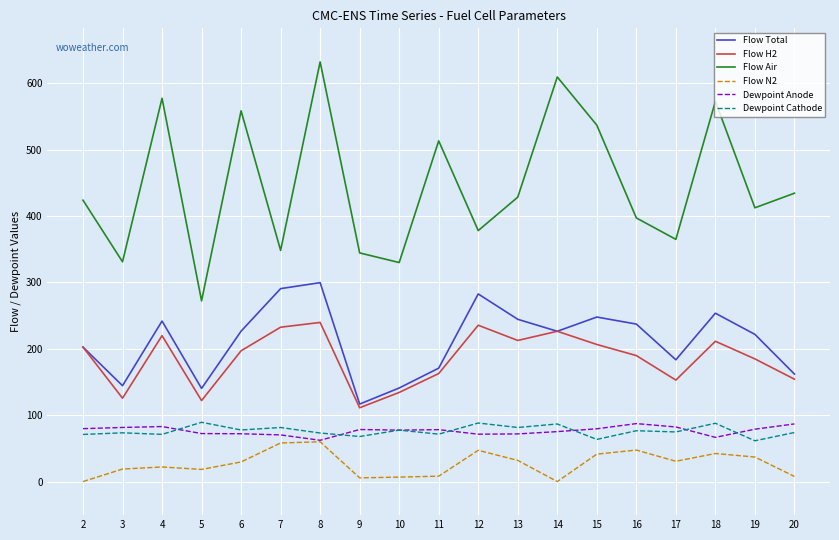

Is it true that Dewpoint Cathode equals 48.3 at 17?

False